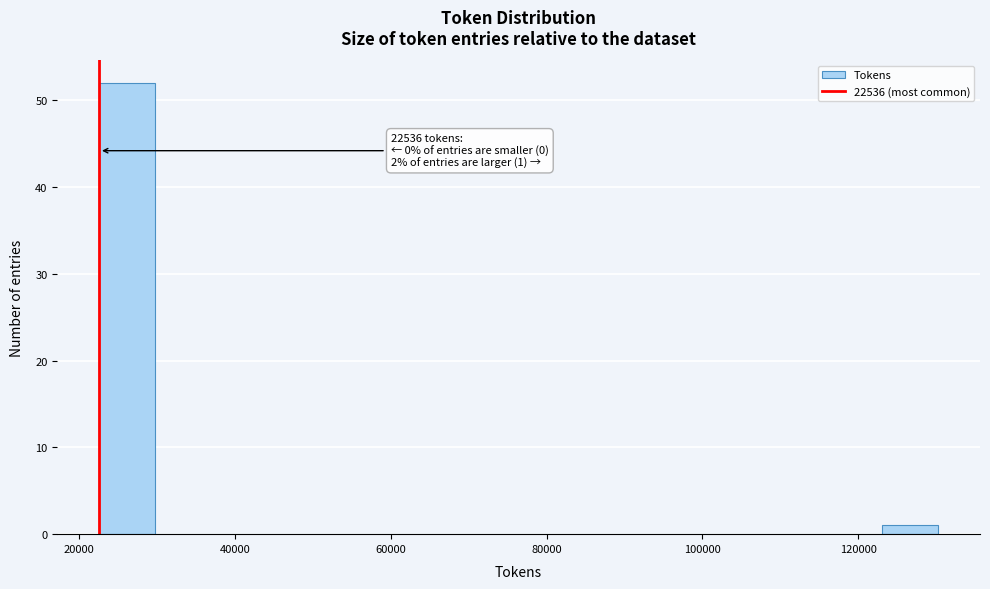

Around what value on the x-axis is the tallest bar? Give the approximate position of its centre, as read against the axis.

26000